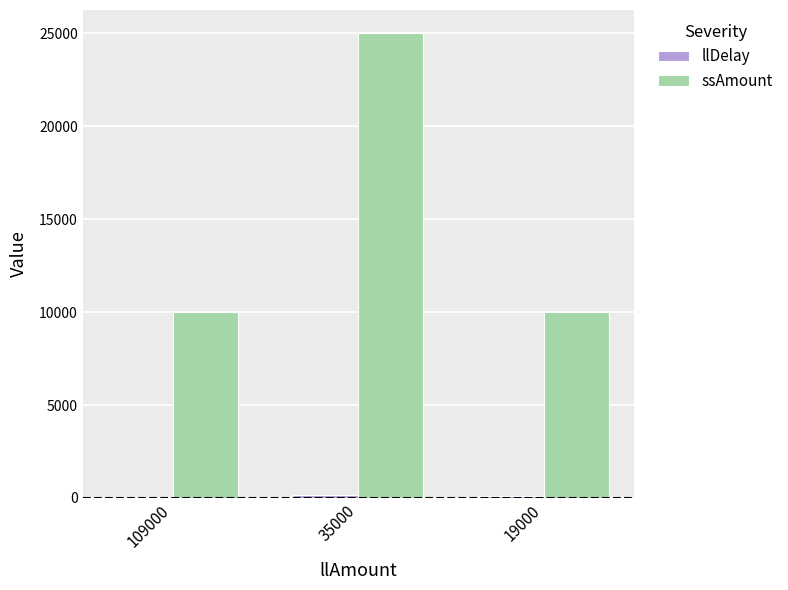

What is the maximum value for ssAmount?

25000